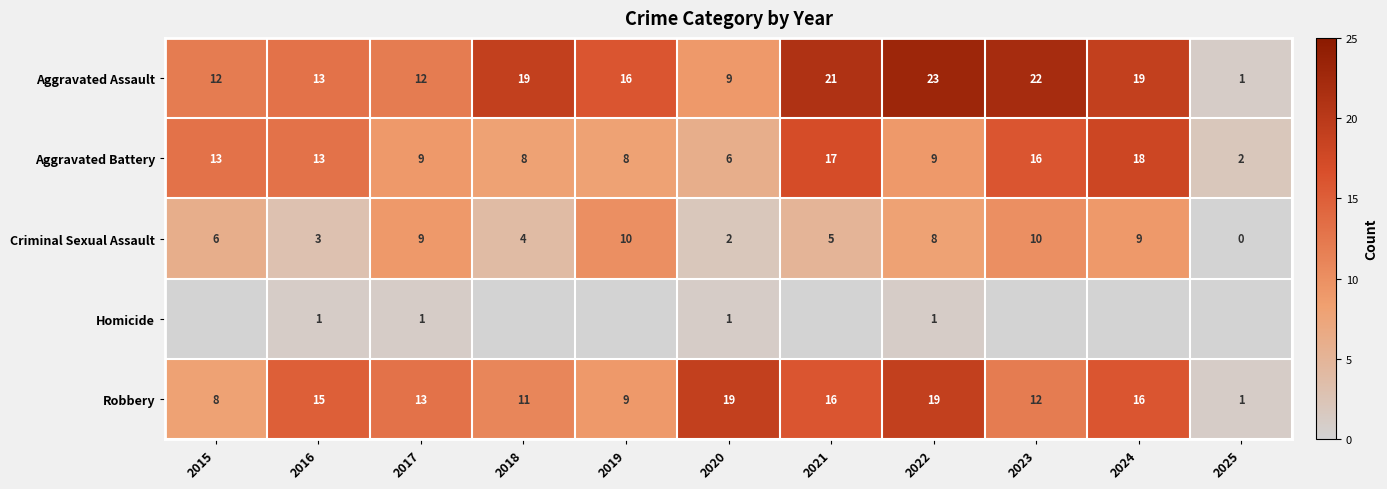

How many distinct data groups are displayed?

5